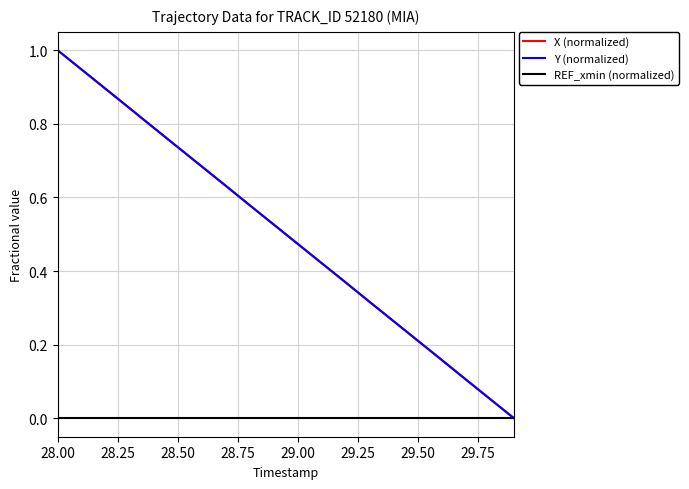

How many lines are shown in the chart?

3